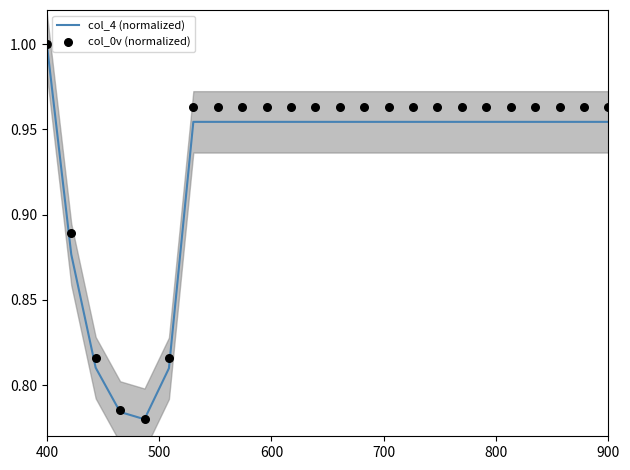

At which label does col_4 (normalized) reach its peak?

400